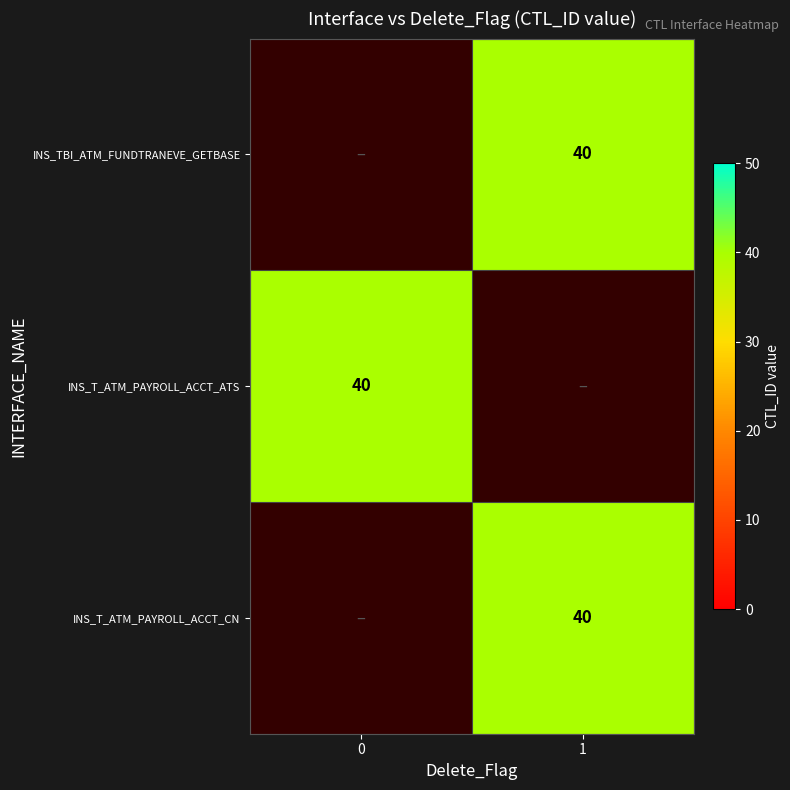

True or false: INS_TBI_ATM_FUNDTRANEVE_GETBASE has a value of 40.0 at 1.

True